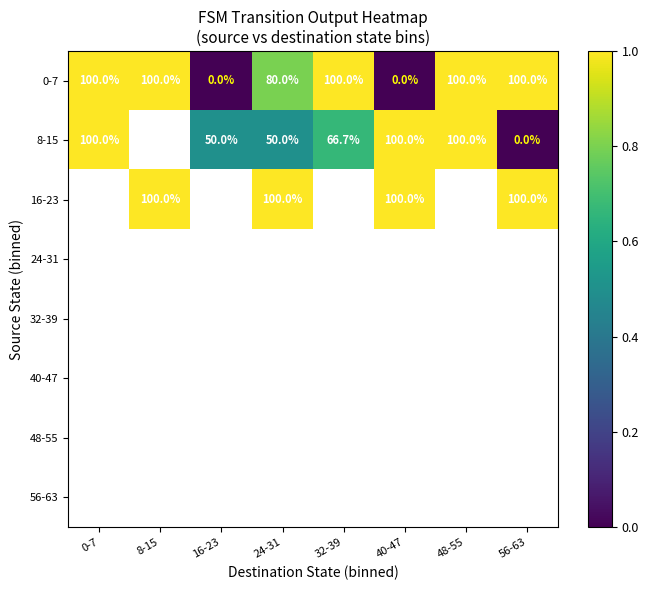

At which category does the chart reach its minimum across all series?

16-23